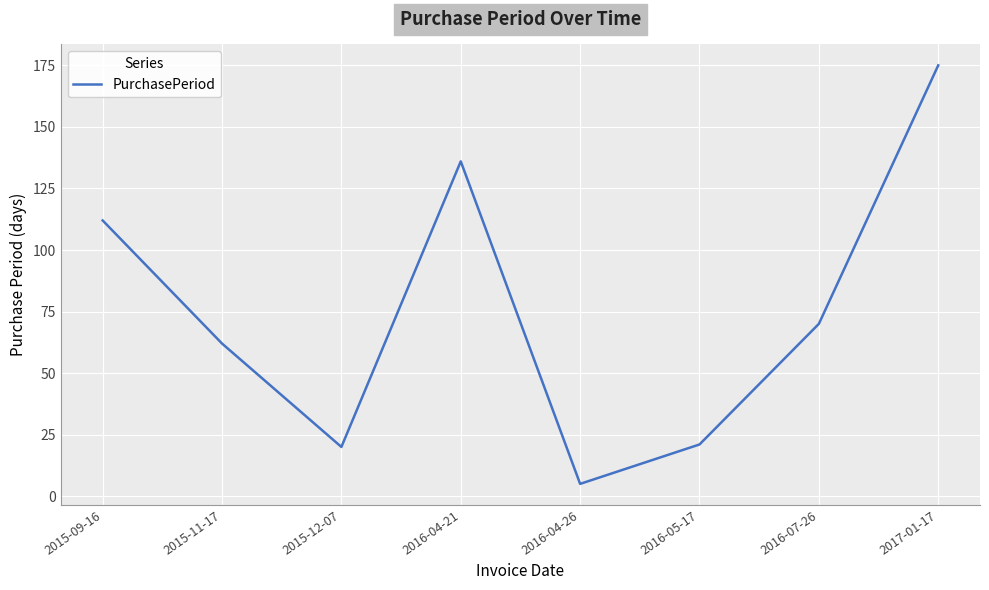

Does the chart have visible grid lines?

Yes